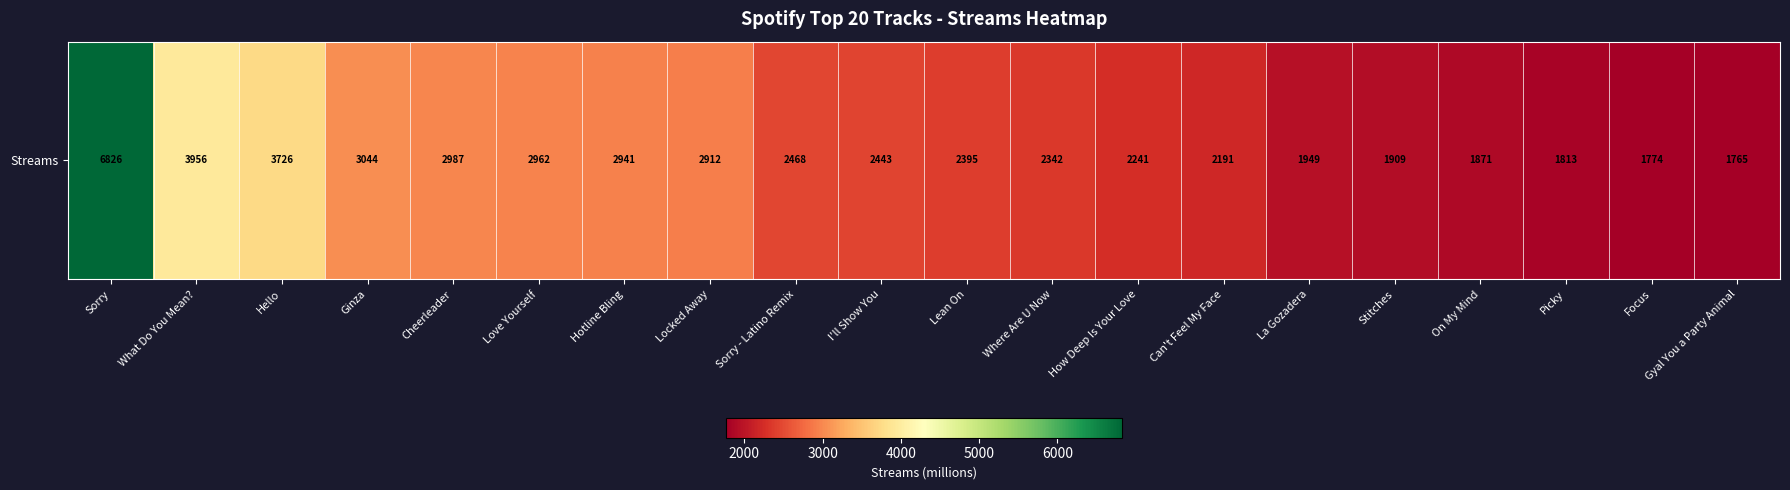

Rank the categories by value from lowest to highest.

Gyal You a Party Animal, Focus, Picky, On My Mind, Stitches, La Gozadera, Can't Feel My Face, How Deep Is Your Love, Where Are U Now, Lean On, I'll Show You, Sorry - Latino Remix, Locked Away, Hotline Bling, Love Yourself, Cheerleader, Ginza, Hello, What Do You Mean?, Sorry